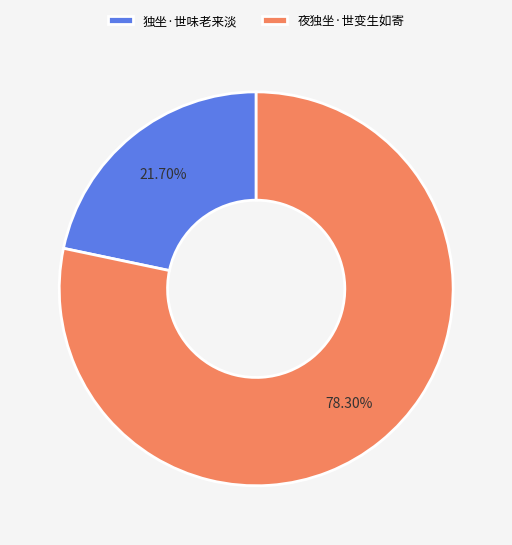

The 夜独坐·世变生如寄 slice represents 78% of the pie. True or false?

True